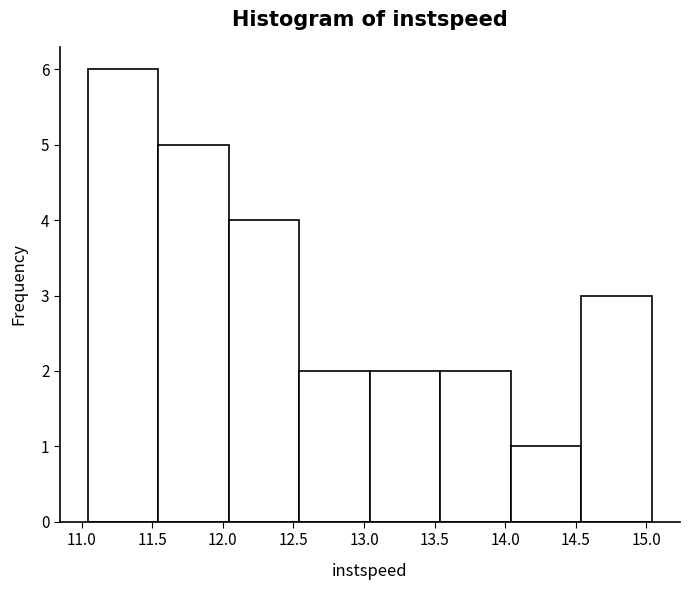

Reading left to right, list every bar in this chart as the range it spans on the x-axis followed by its height. Neither the bar edges nor the heights are printed on the chart, so give them approximately, as read against the axes.

11.05 to 11.55: 6
11.55 to 12.05: 5
12.05 to 12.55: 4
12.55 to 13.05: 2
13.05 to 13.55: 2
13.55 to 14.05: 2
14.05 to 14.55: 1
14.55 to 15.05: 3